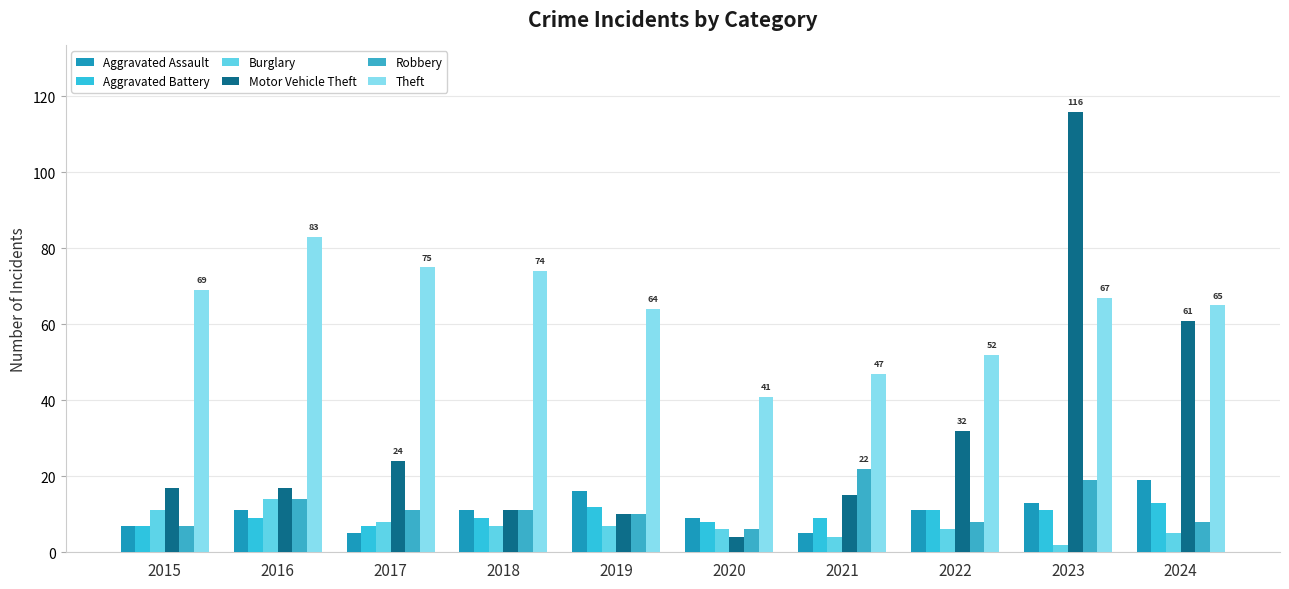

Which series has the largest total across all categories?

Theft